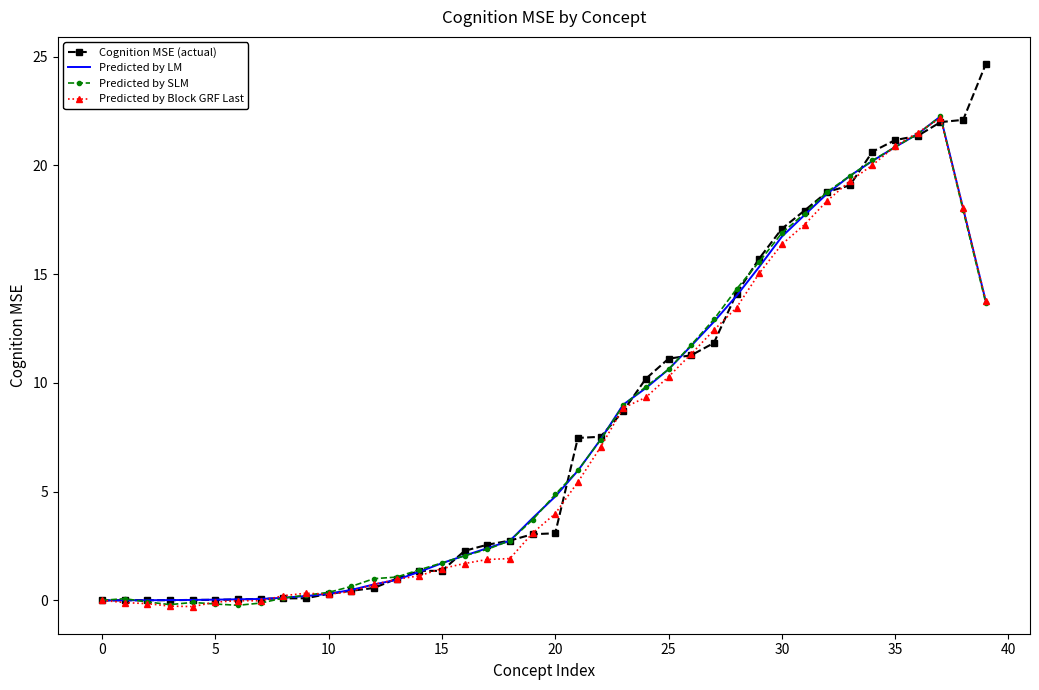

At how many categories does at least one series exceed 14?

12